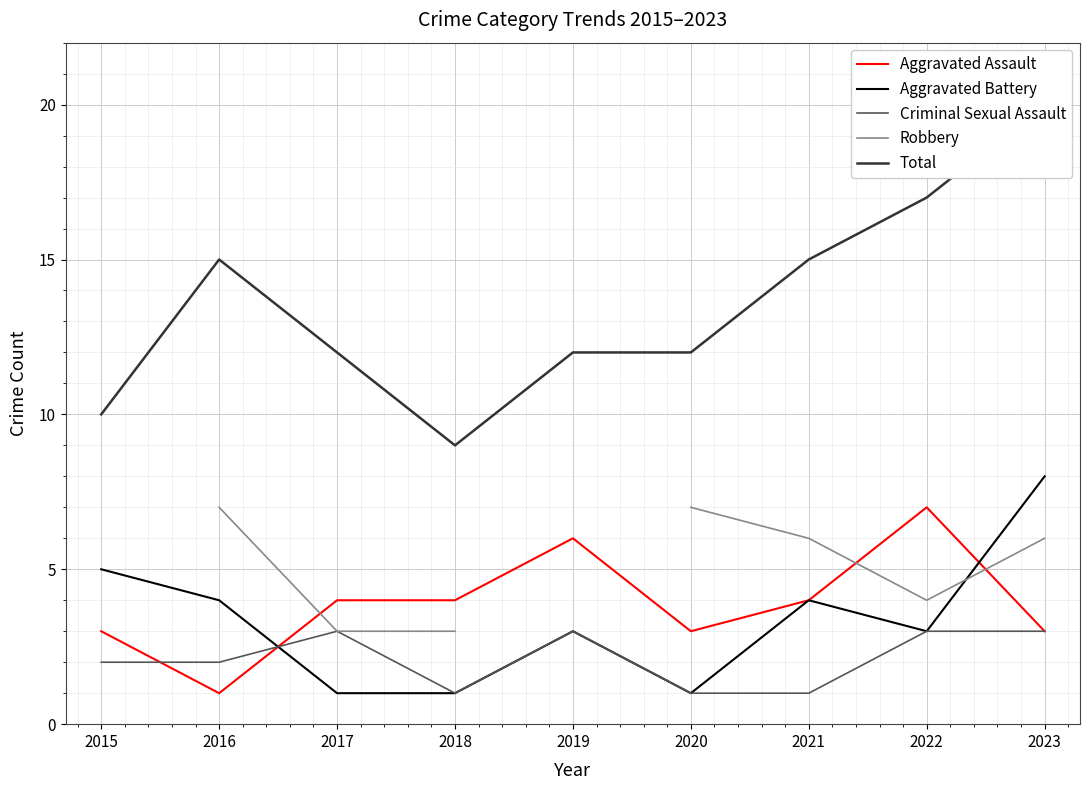

Which has a higher value, 2015 or 2021?

2021